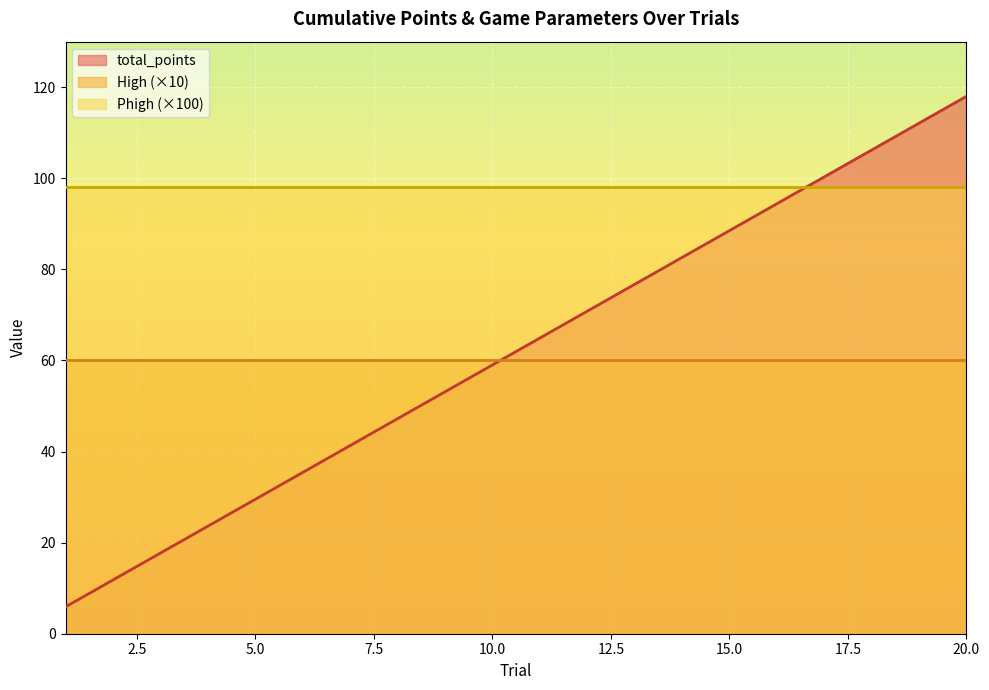

What is the greatest value displayed?

118.0